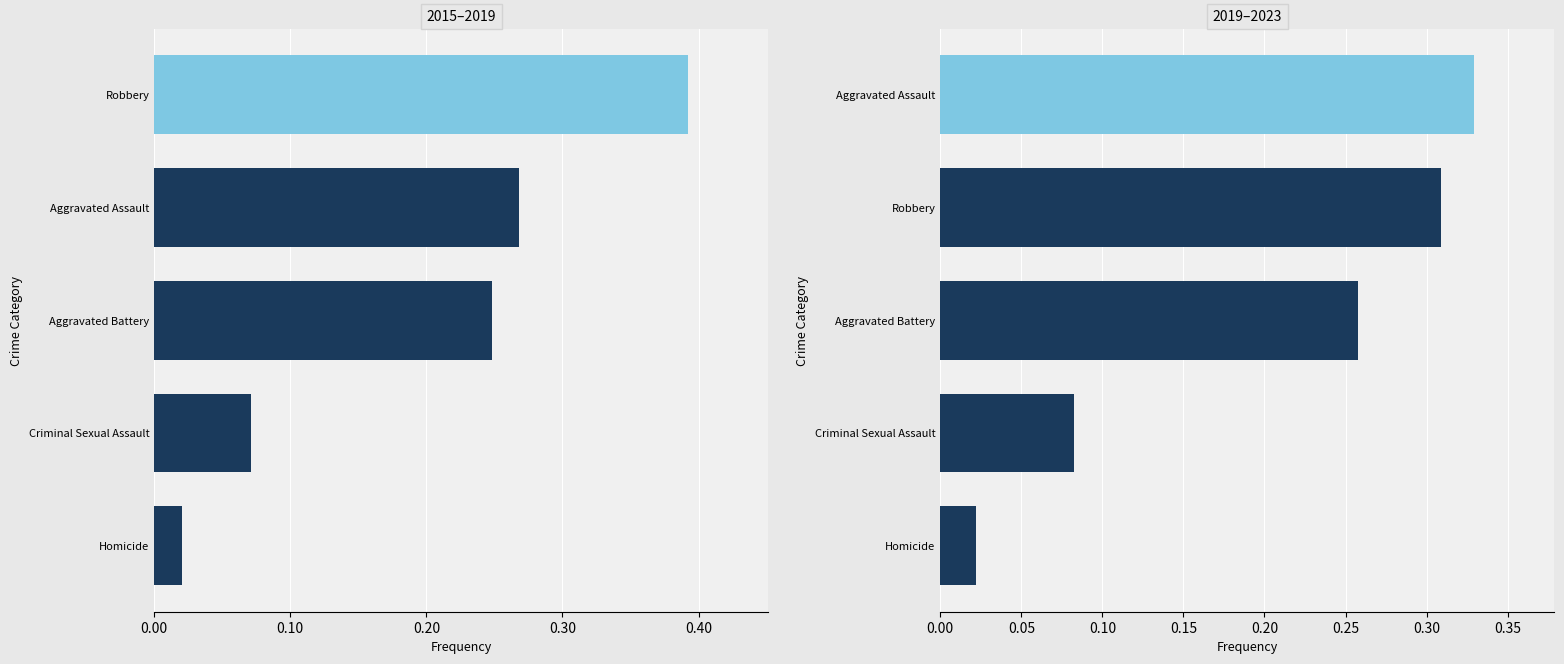

List the series in order of their peak value, highest first.

2015–2019, 2019–2023